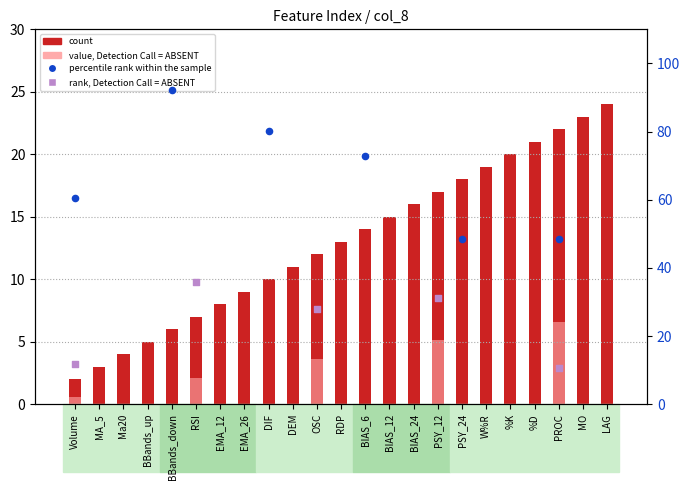

Which series contains the highest Y value?

percentile rank within the sample